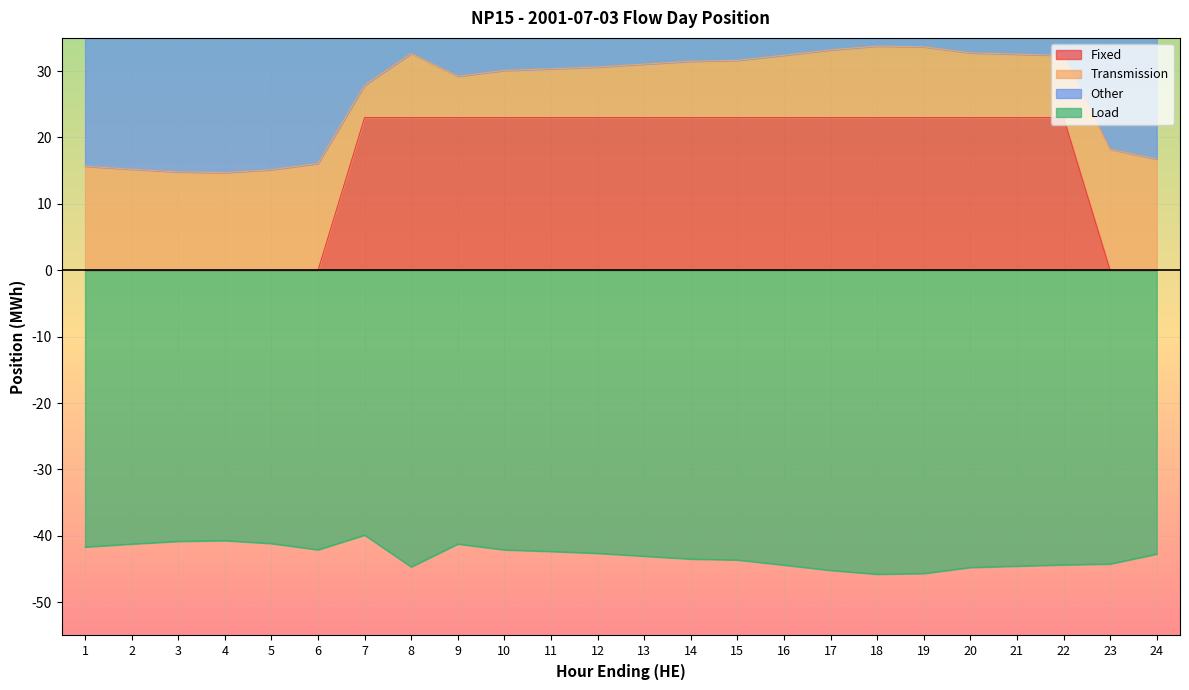

Count the number of categories in the chart.

24